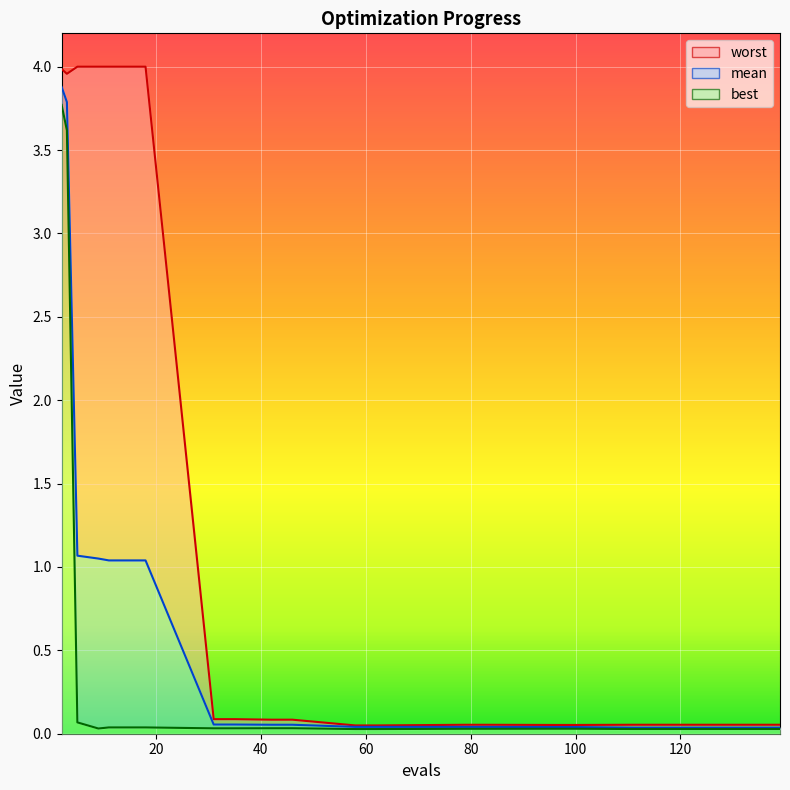

Between 2 and 115, which is larger?

2